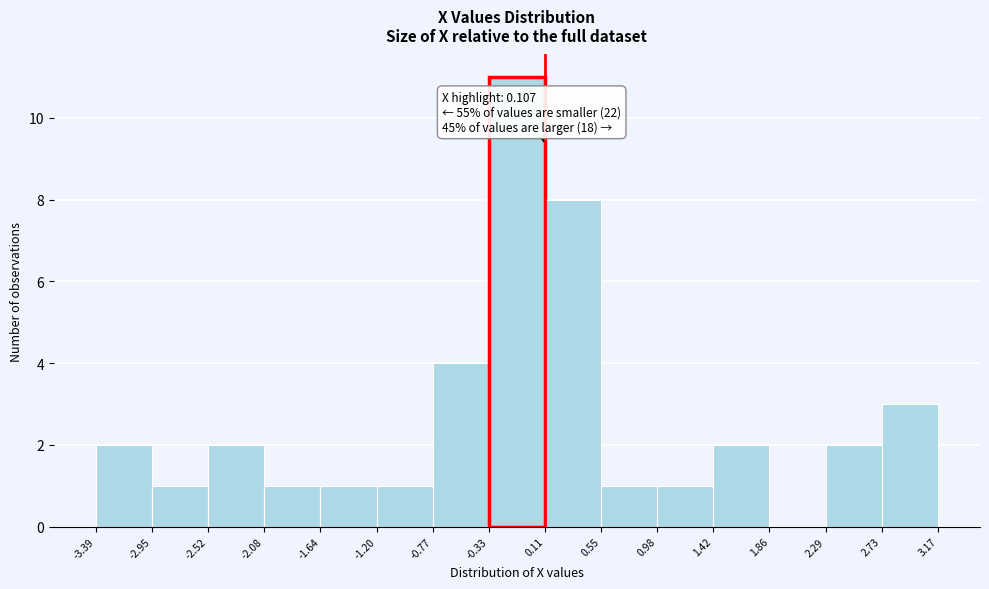

Which range on the x-axis has the tallest bar?

-0.33 to 0.11